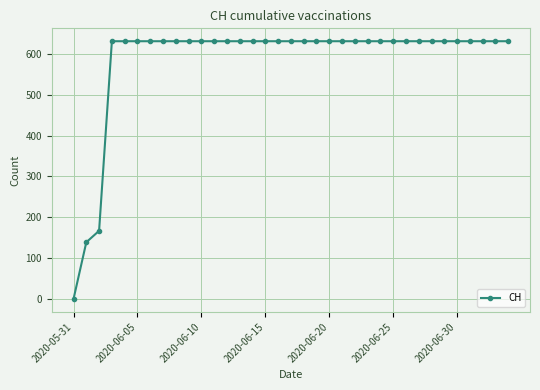

What is the value of the 24th point from the left?

631